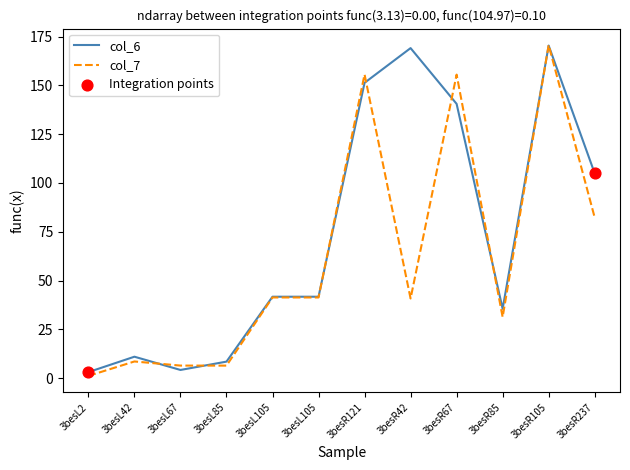

Does the chart have visible grid lines?

No